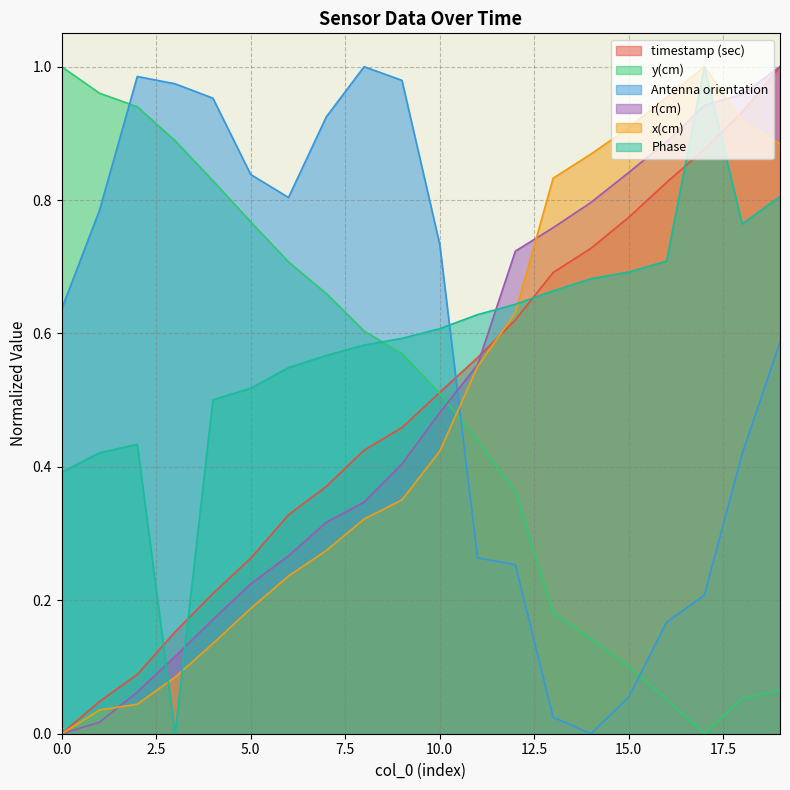

Where is y(cm) nearest to the value 0?

17